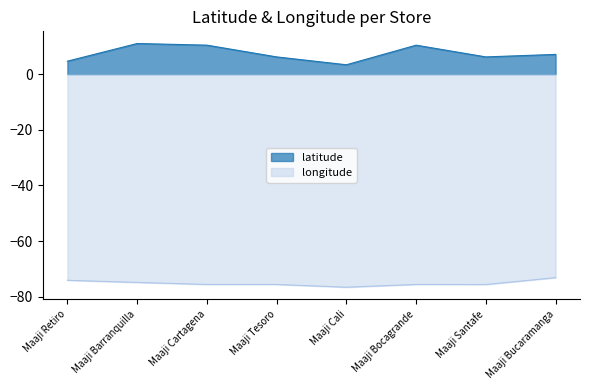

What is the label of the 1st point from the right?

Maaji Bucaramanga